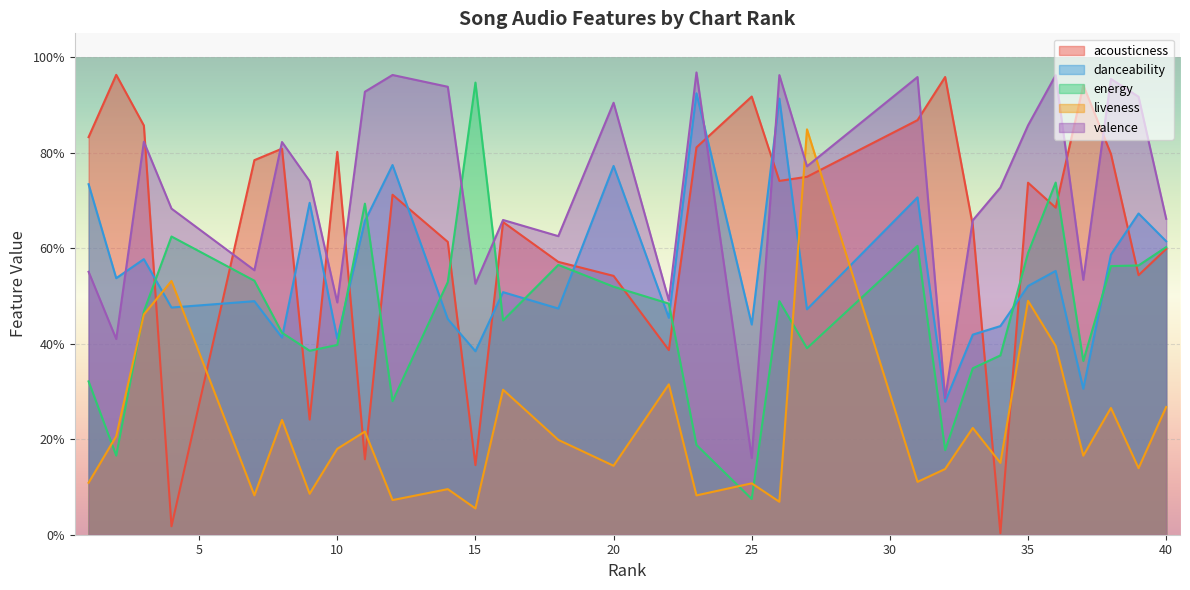

At which label does valence reach its peak?

23